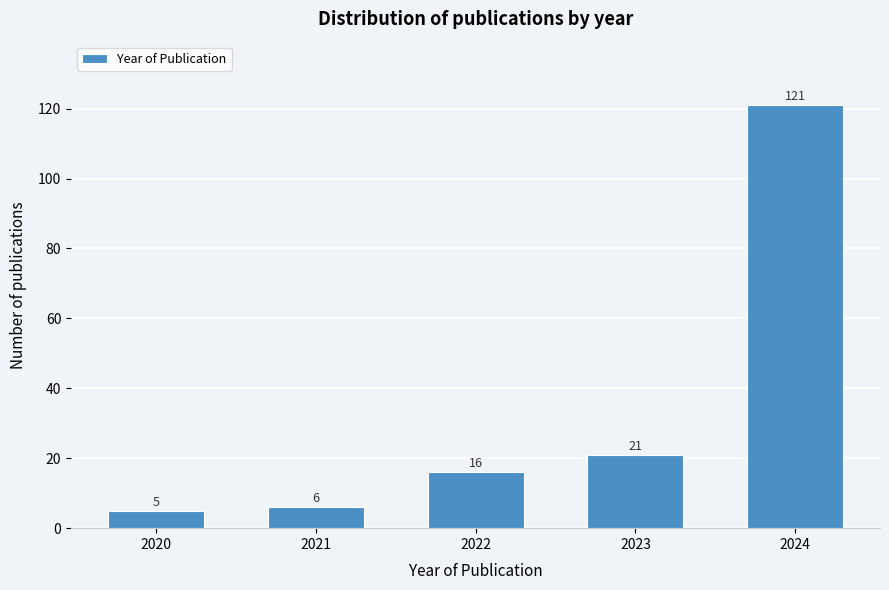

Reading left to right, extract all data points from this chart.

2020=5	2021=6	2022=16	2023=21	2024=121